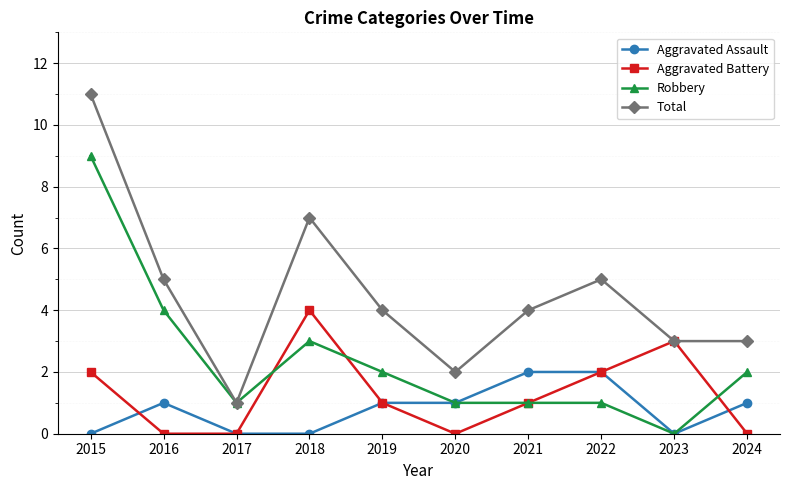

What is the highest value of the Aggravated Battery series?

4